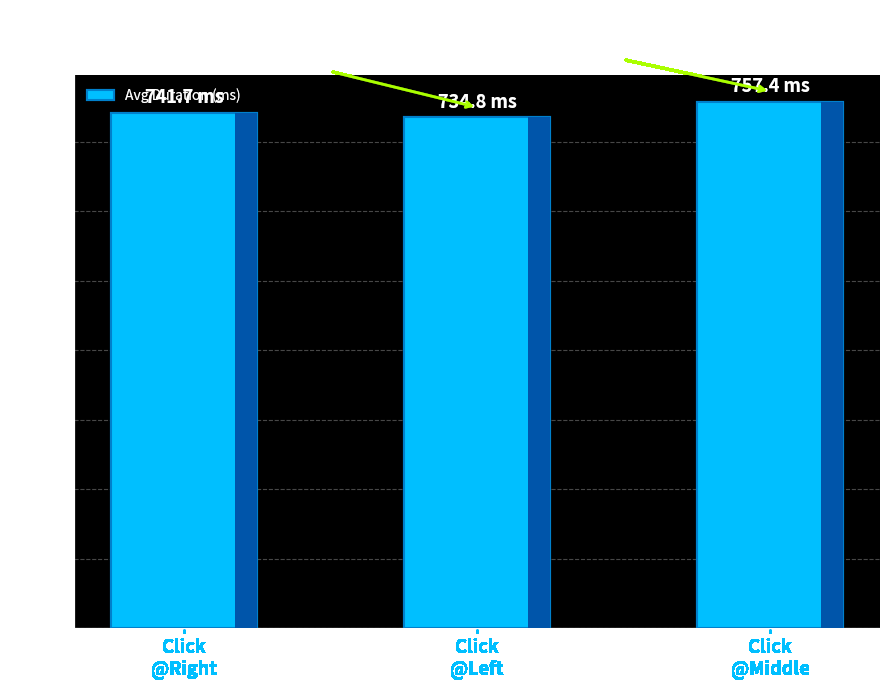

Which has a higher value, Click
@Middle or Click
@Right?

Click
@Middle